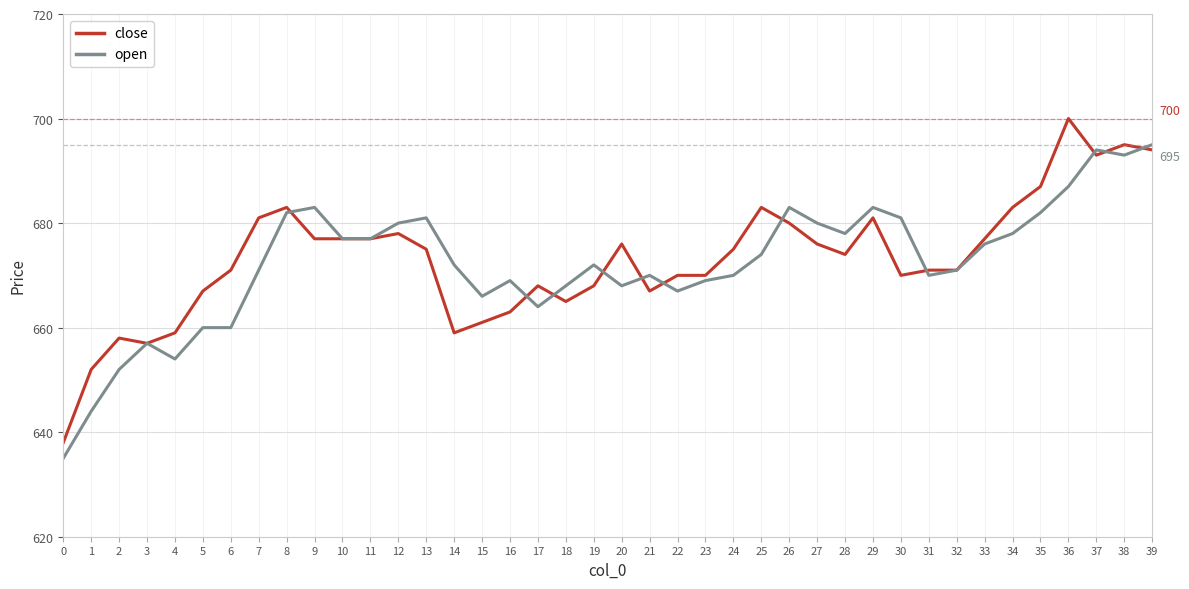

What is the minimum value for close?

638